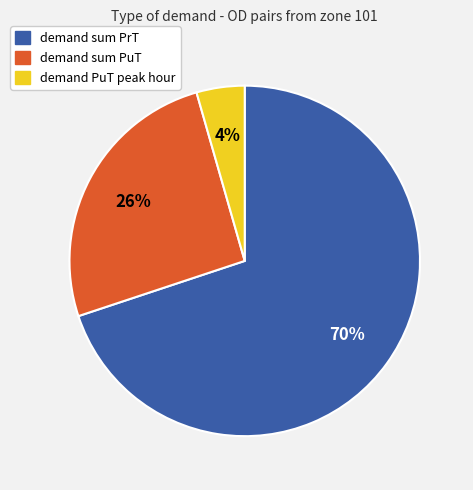

Is it true that demand sum PuT is 37% of the pie?

False